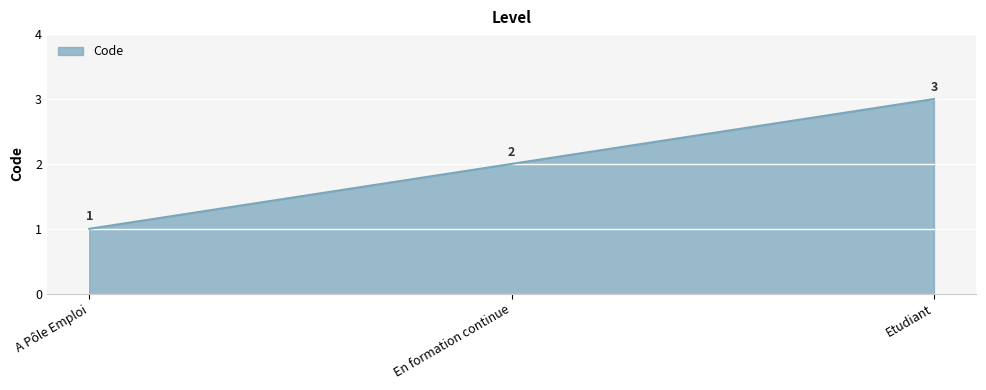

What is the change in value from A Pôle Emploi to En formation continue?

+1